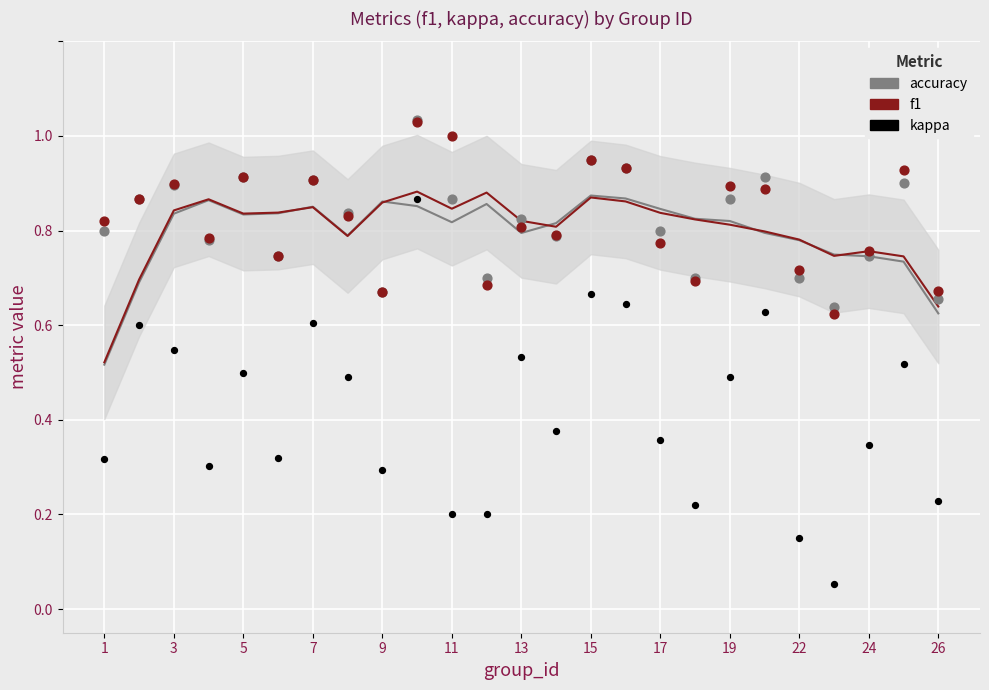

Which series has the widest spread of Y values?

kappa